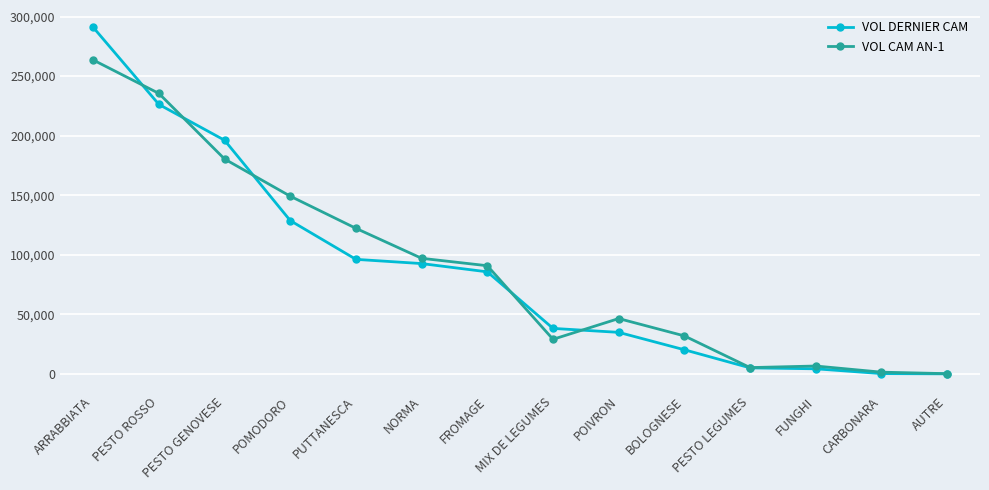

What is the difference between the highest and lowest values at POMODORO?

20500.8